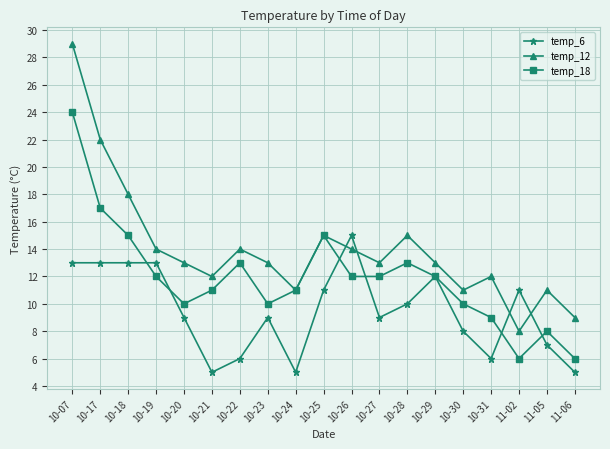

List the series in order of their overall mean, highest first.

temp_12, temp_18, temp_6